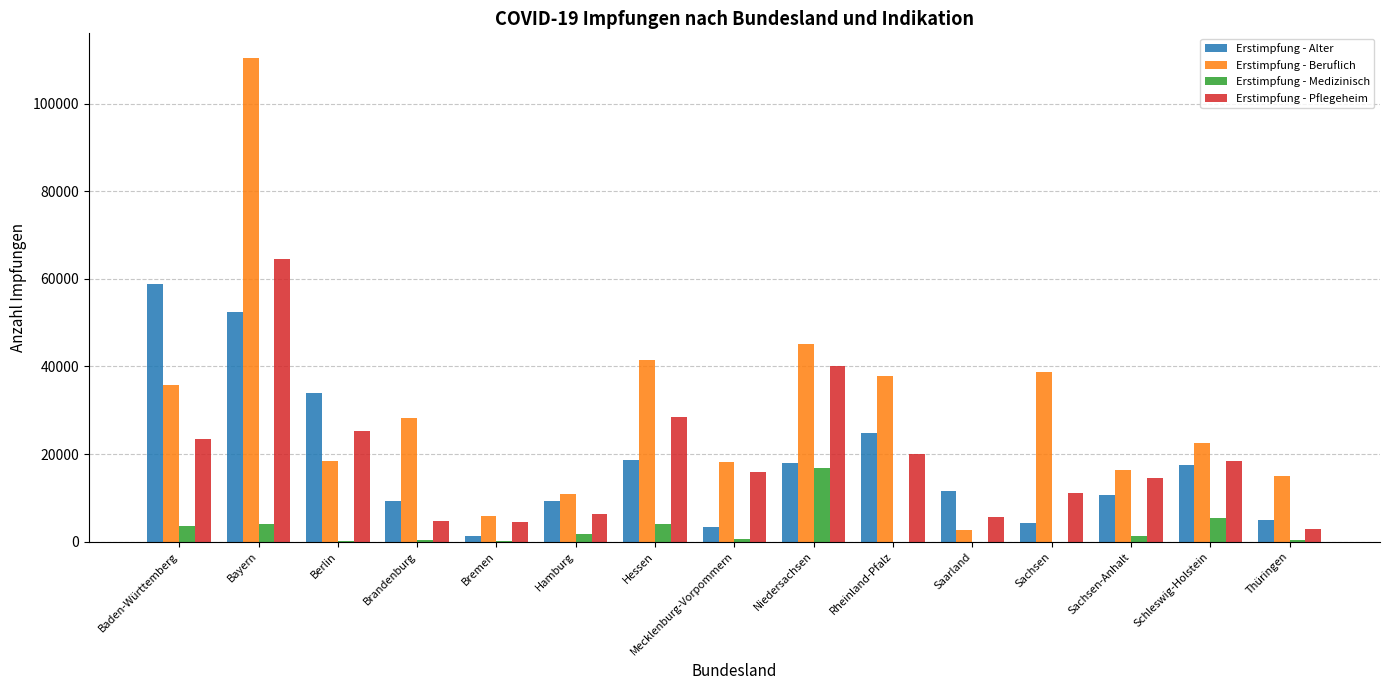

What is the difference between the Erstimpfung - Beruflich values at Rheinland-Pfalz and Niedersachsen?

7208